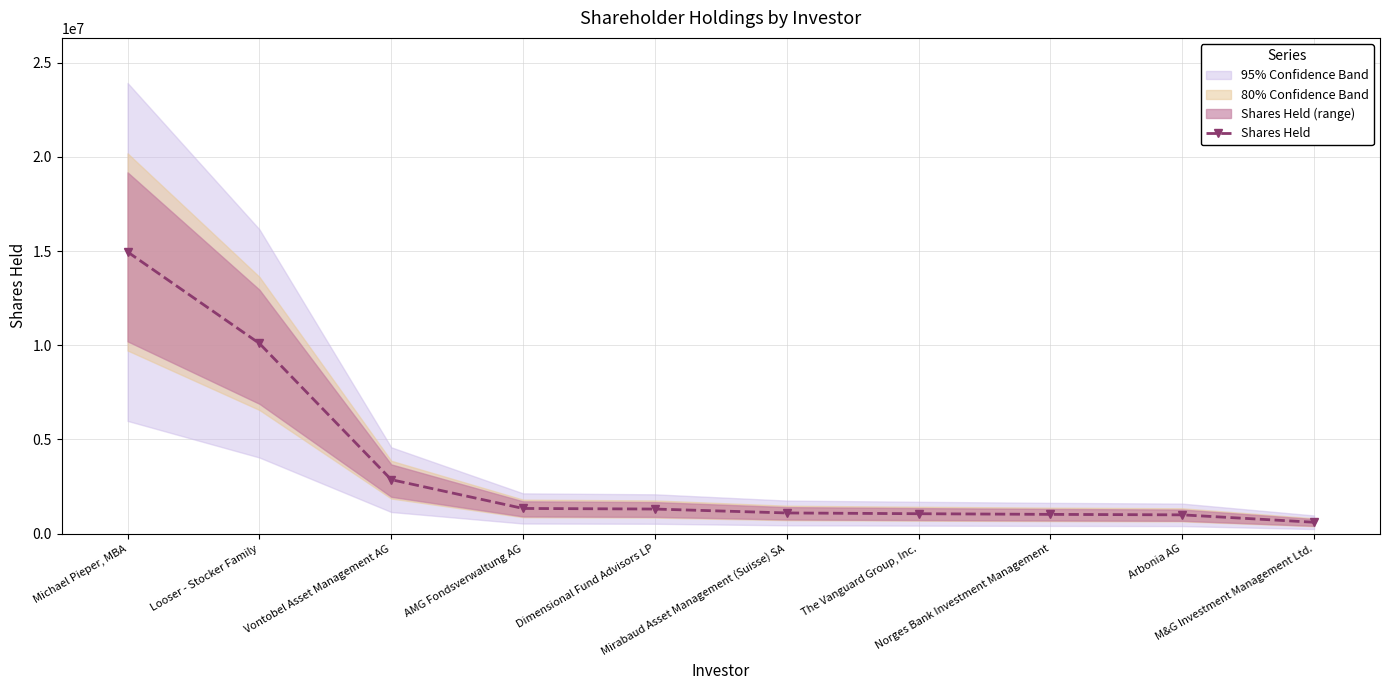

How many data points are less than 1302723?

5